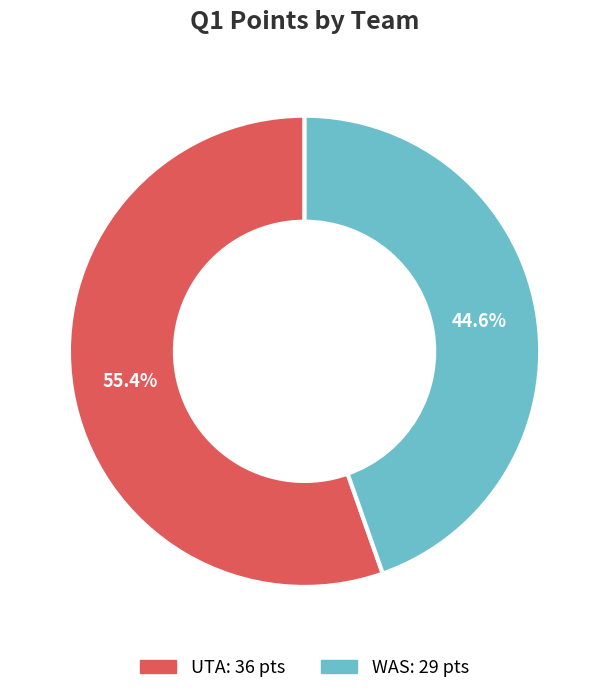

How much of the chart is everything except UTA?

44.6%